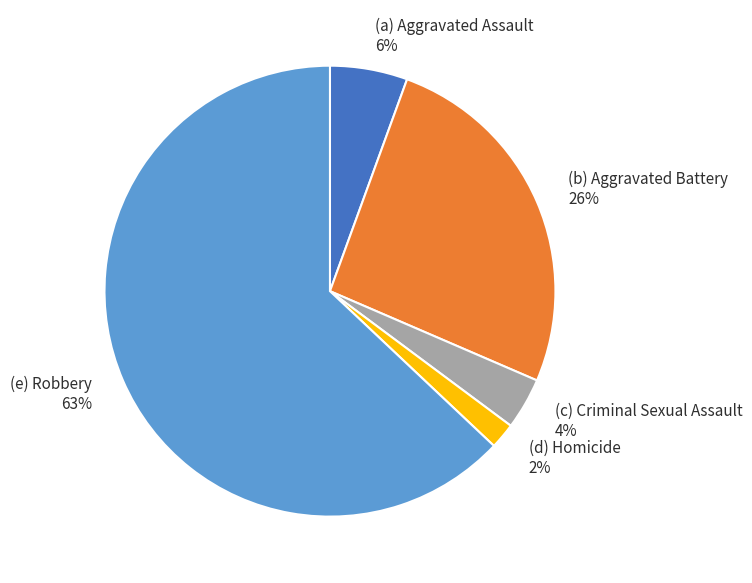

To the nearest percent, what is the average slice percentage?

20%